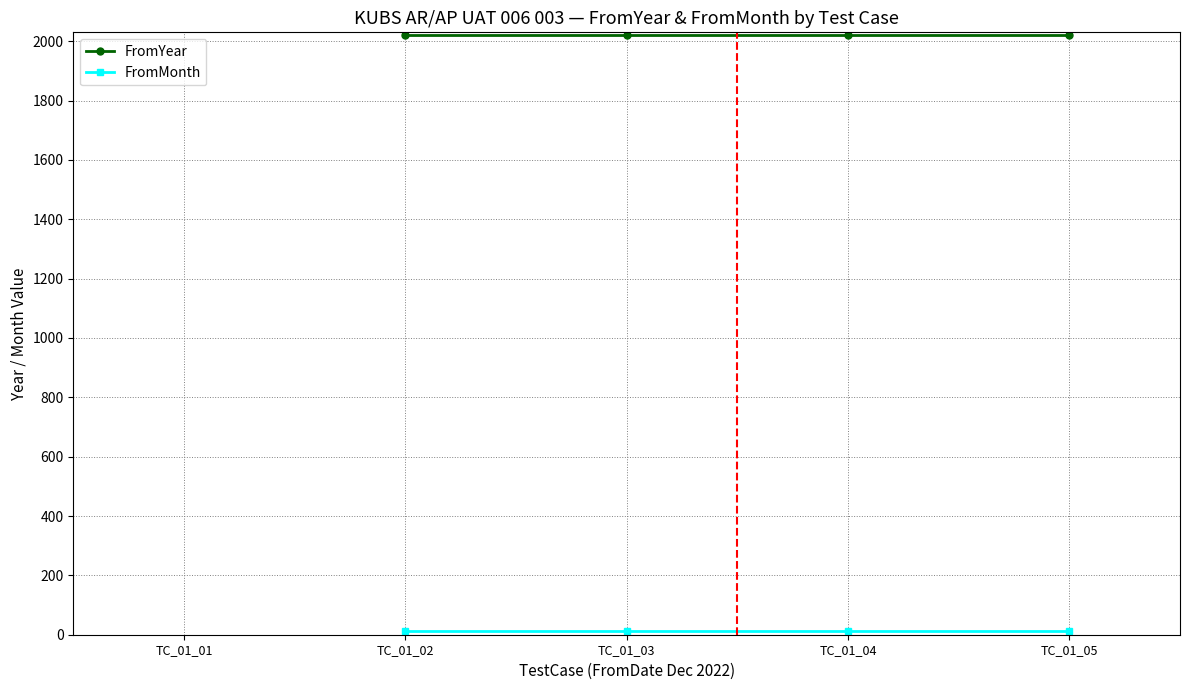

Which series has the largest total across all categories?

FromYear